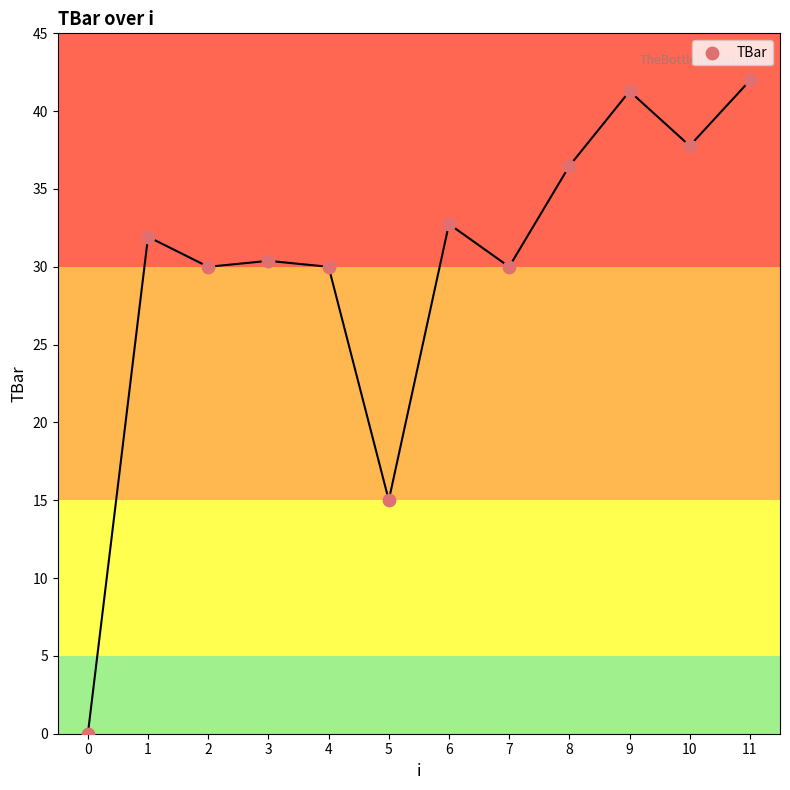

What Y value in the scatter plot is closest to 20?

15.0